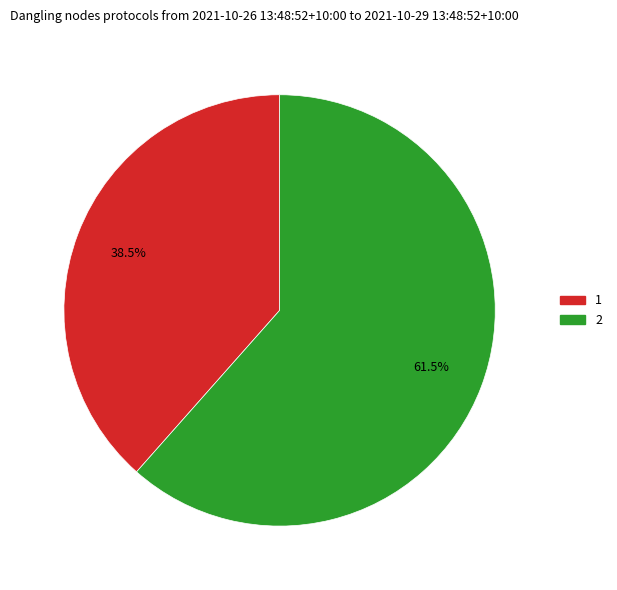

Count the number of slices in the pie.

2